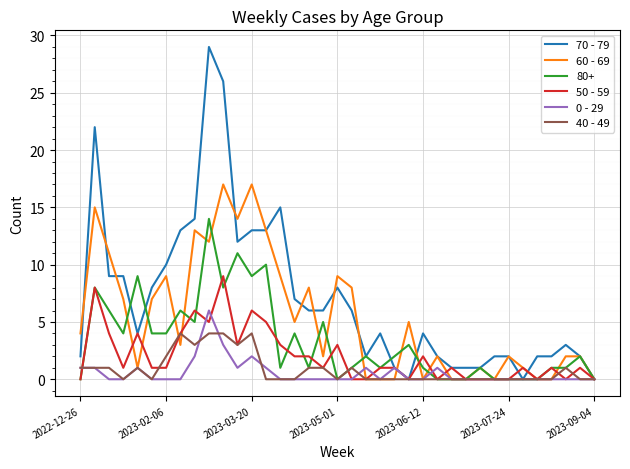

Rank the series by their maximum value, from lowest to highest.

40 - 49, 0 - 29, 50 - 59, 80+, 60 - 69, 70 - 79